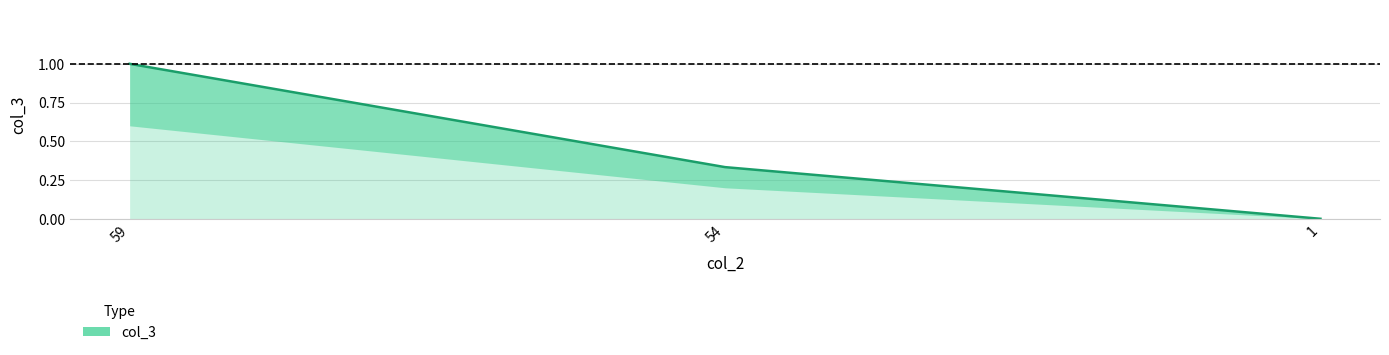

List the labels in order of value, smallest first.

1, 54, 59